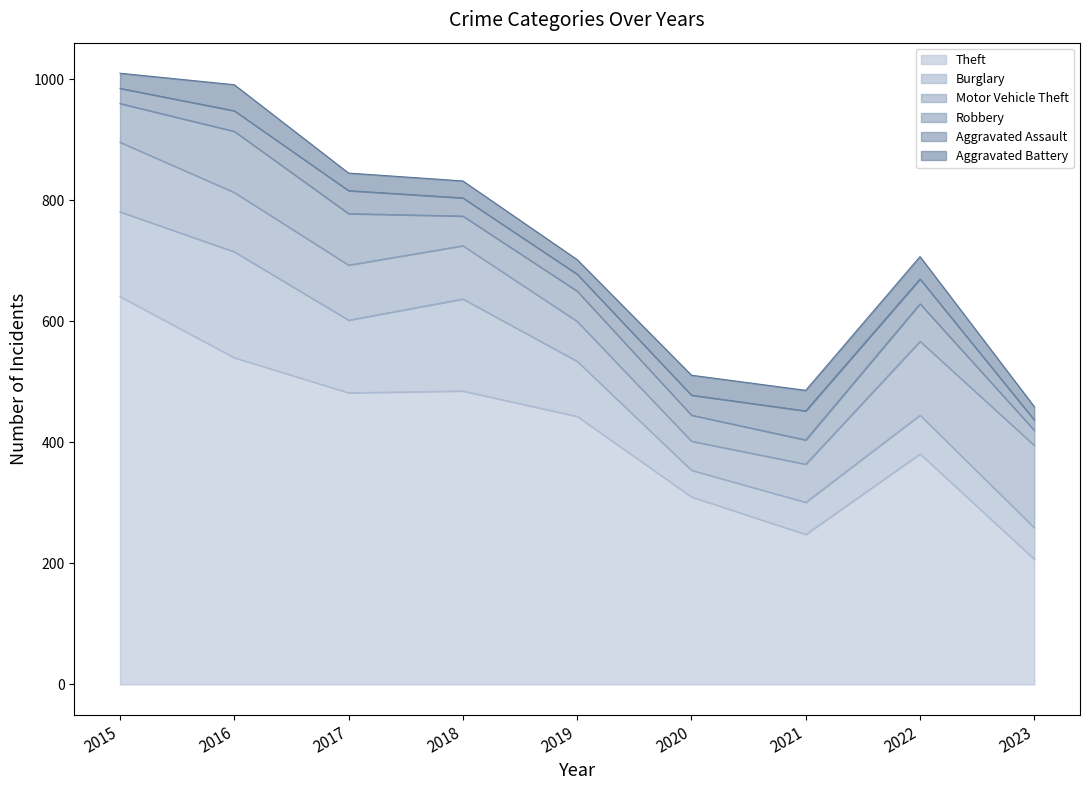

How many interior local peaks does the Robbery series have?

3